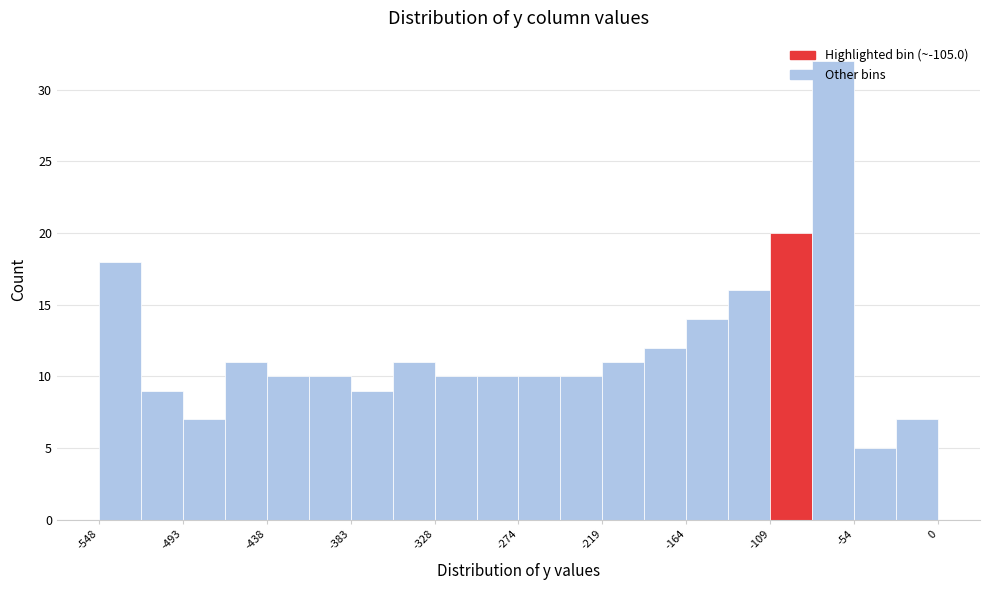

Around what value on the x-axis is the tallest bar? Give the approximate position of its centre, as read against the axis.

-70